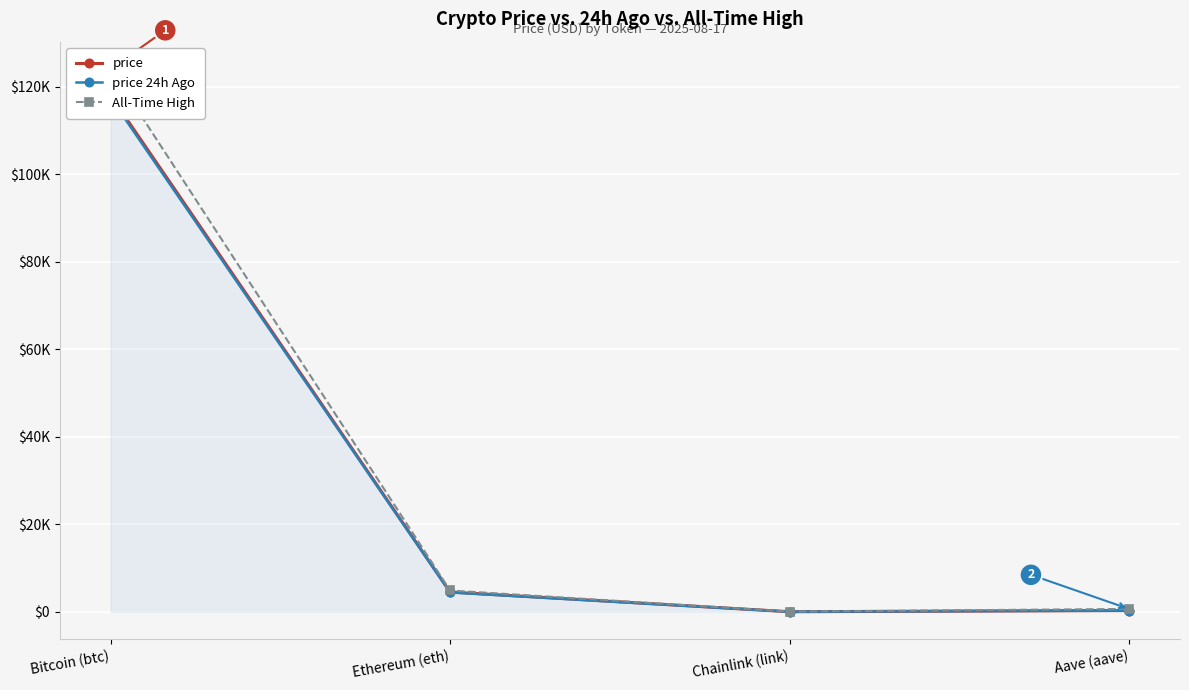

Read the All-Time High value at Bitcoin (btc).

124128.0